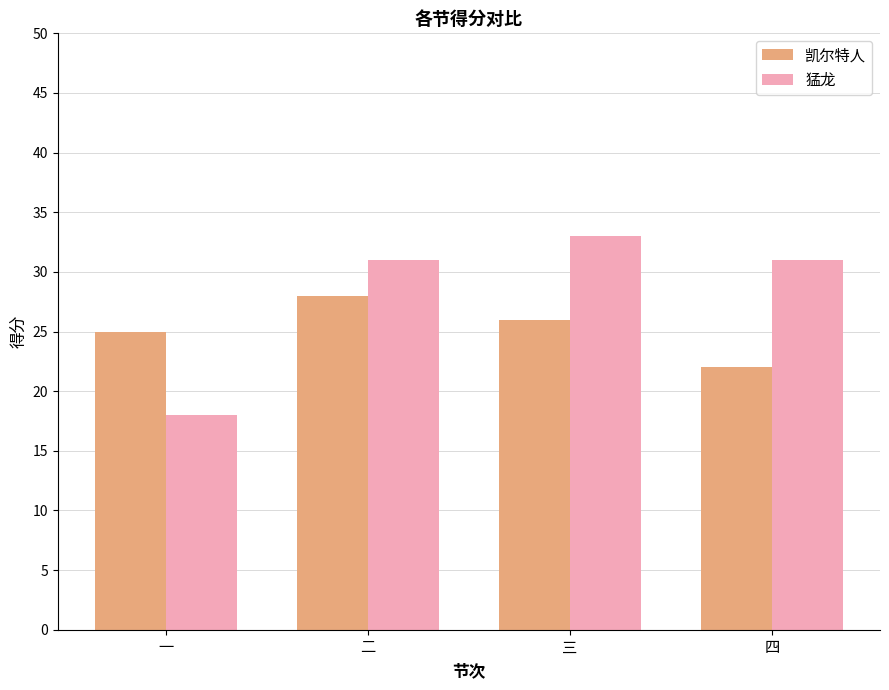

Rank the series by their average value, from highest to lowest.

猛龙, 凯尔特人